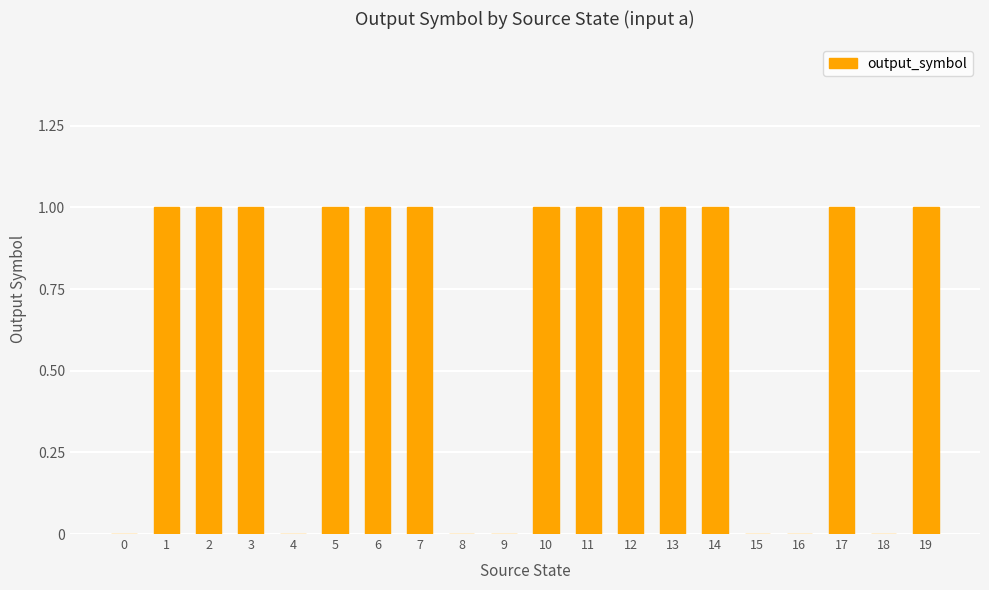

The chart shows a value of 1 at 7. True or false?

True